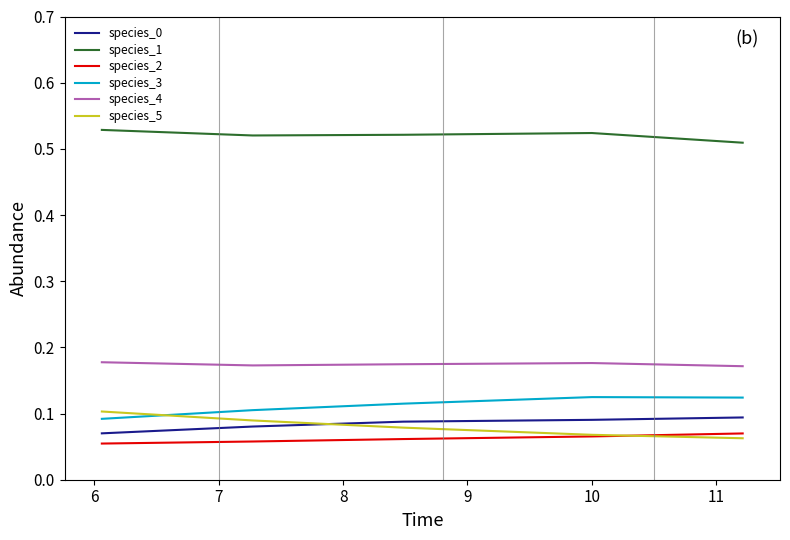

Which series has the largest total across all categories?

species_1